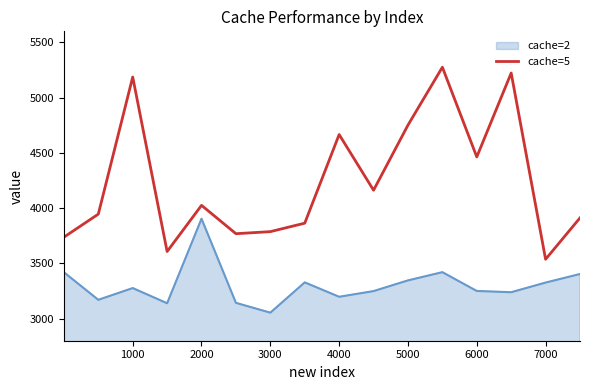

What is the smallest value displayed?

3054.0